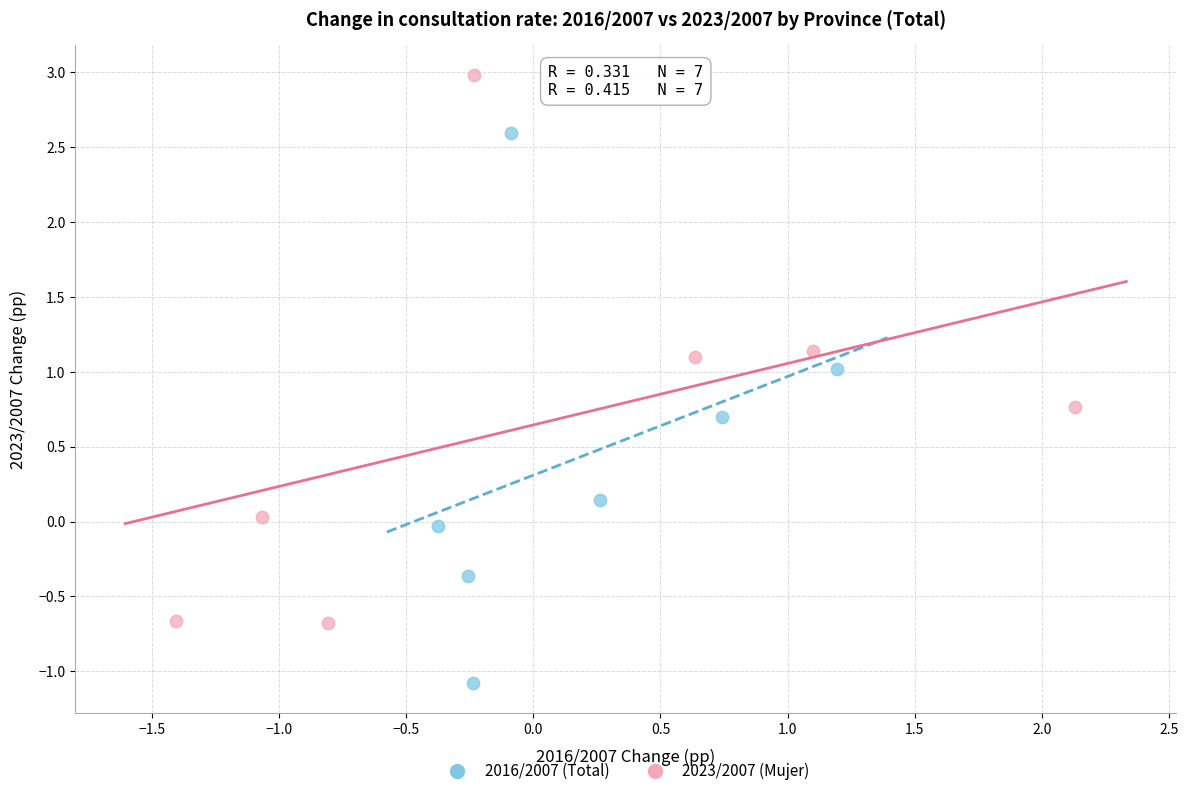

Which series contains the lowest Y value?

2016/2007 (Total)